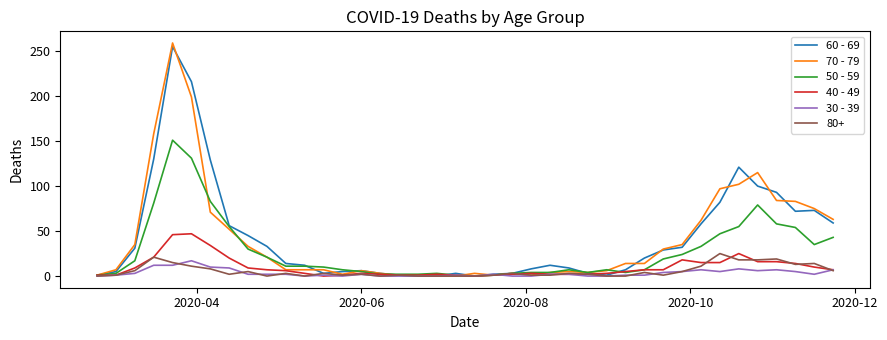

Which series has the widest spread of values?

70 - 79